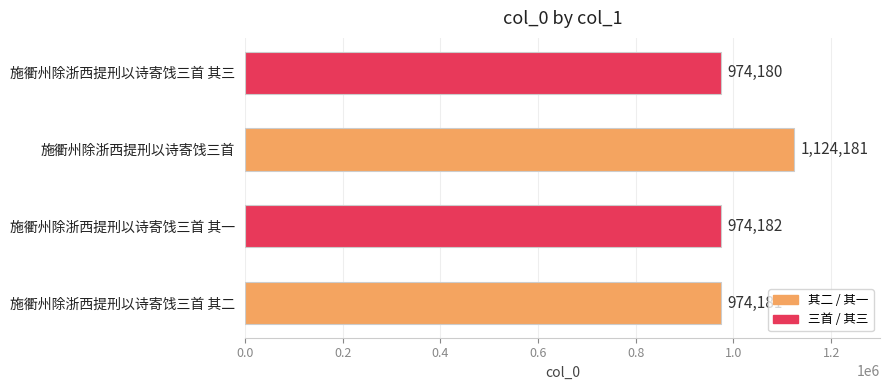

What is the ratio of the value at 施衢州除浙西提刑以诗寄饯三首 其一 to the value at 施衢州除浙西提刑以诗寄饯三首 其三?

1.0